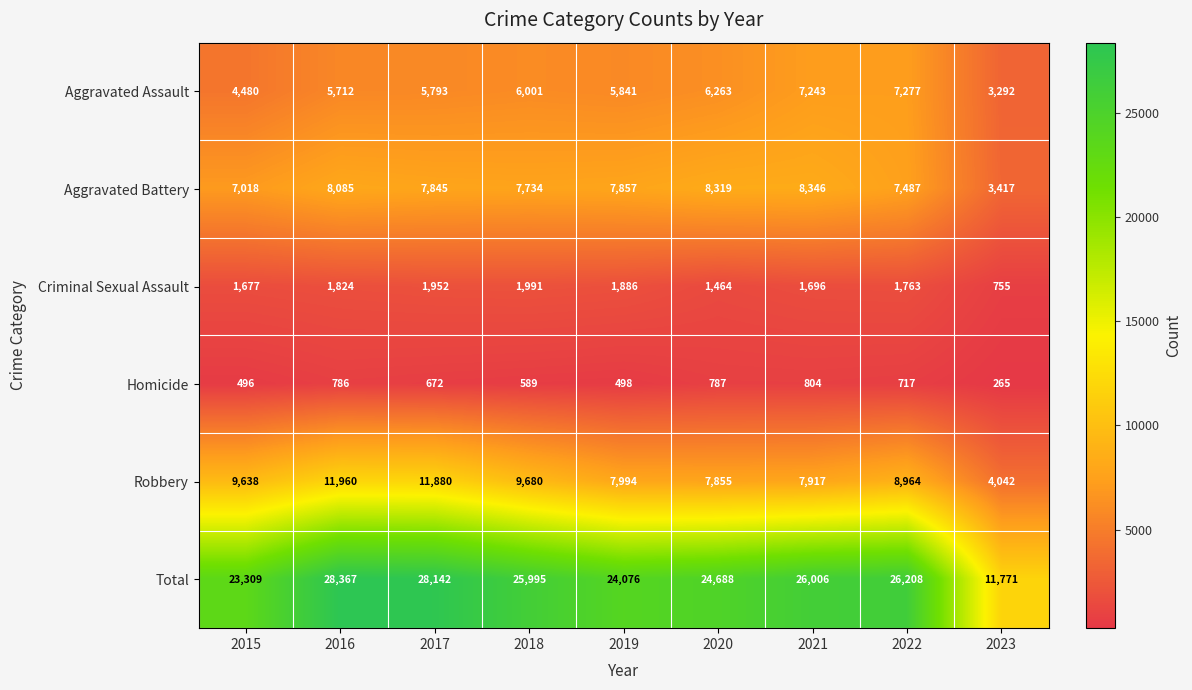

Count the number of data series in this chart.

6